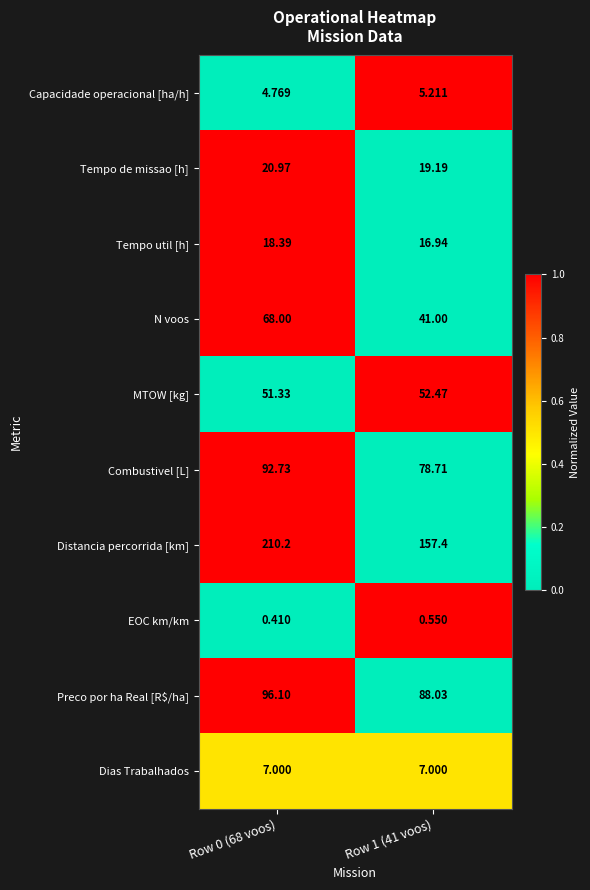

Which series has the largest total across all categories?

Distancia percorrida [km]